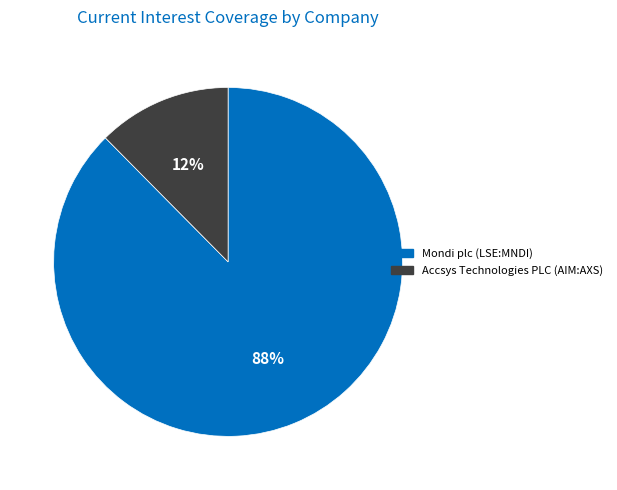

Between Mondi plc (LSE:MNDI) and Accsys Technologies PLC (AIM:AXS), which is larger?

Mondi plc (LSE:MNDI)